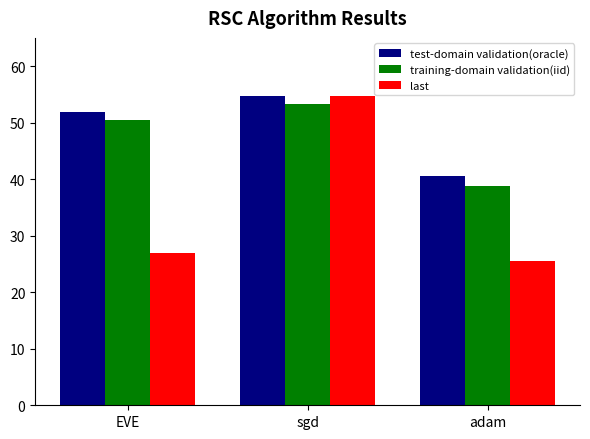

Reading right to left, transcribe all the data shown in this chart.

test-domain validation(oracle): 40.6	54.7	51.8
training-domain validation(iid): 38.7	53.2	50.4
last: 25.5	54.7	27.0